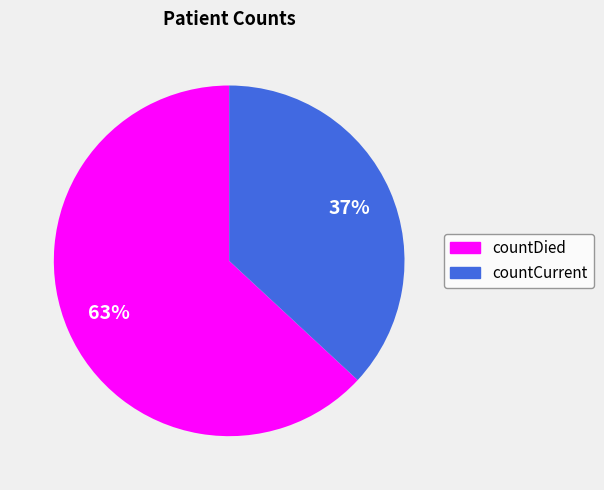

How many segments does this pie chart have?

2